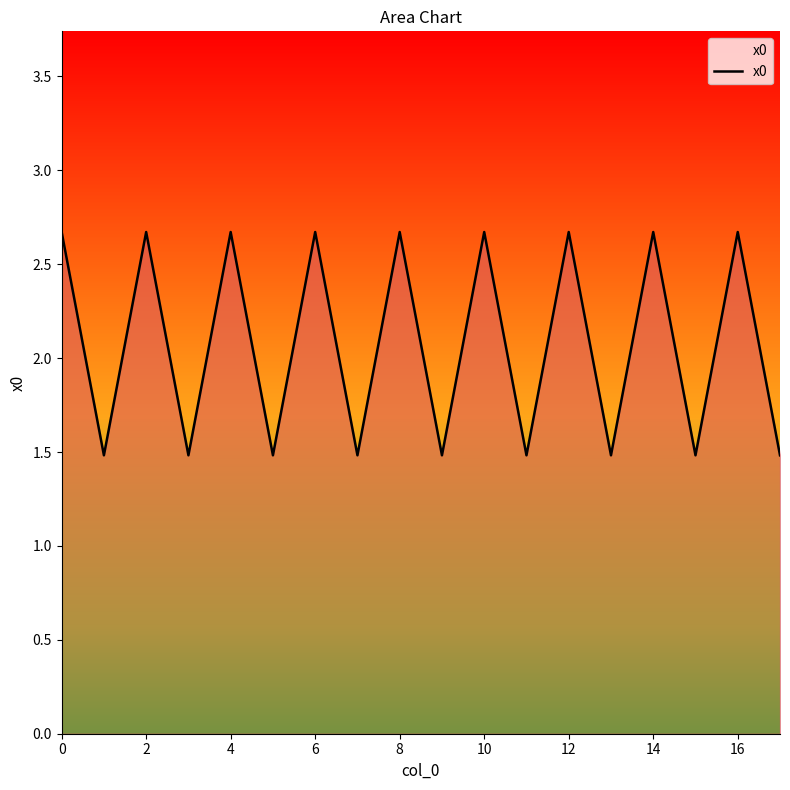

What is the minimum value shown in the chart?

1.5